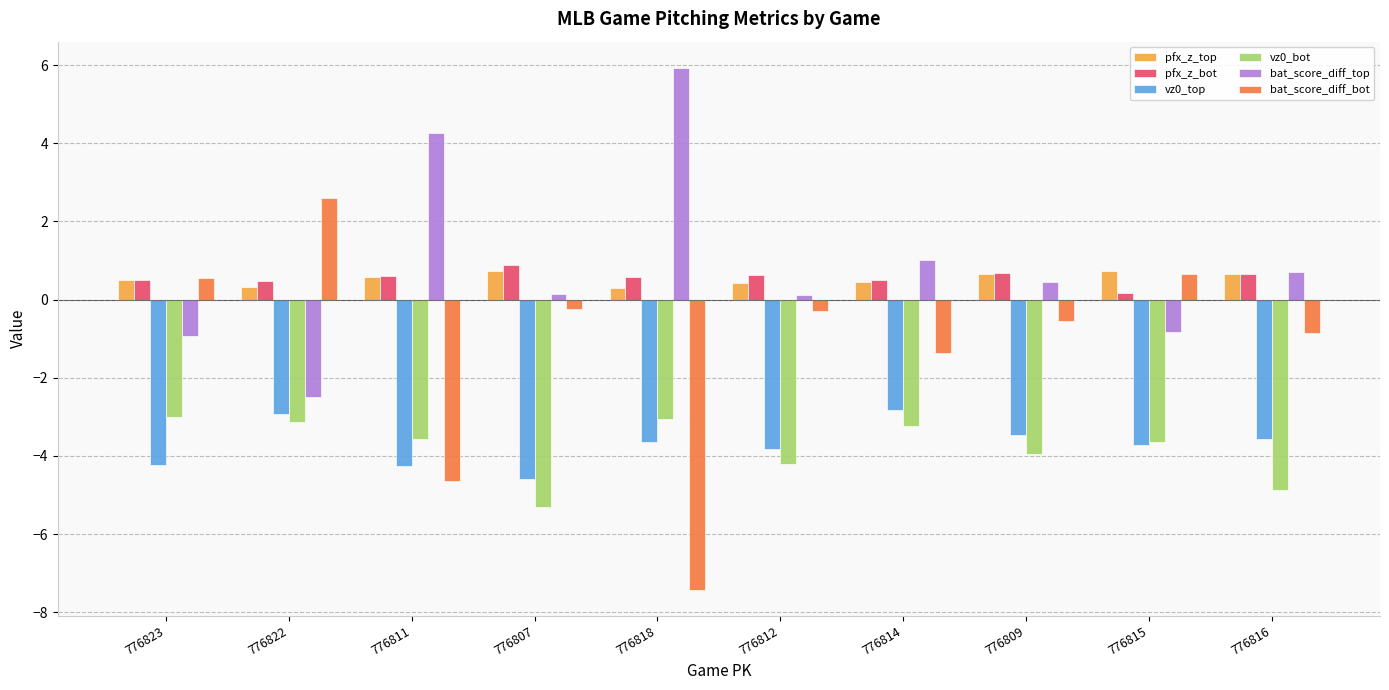

Which series has the widest spread of values?

bat_score_diff_bot